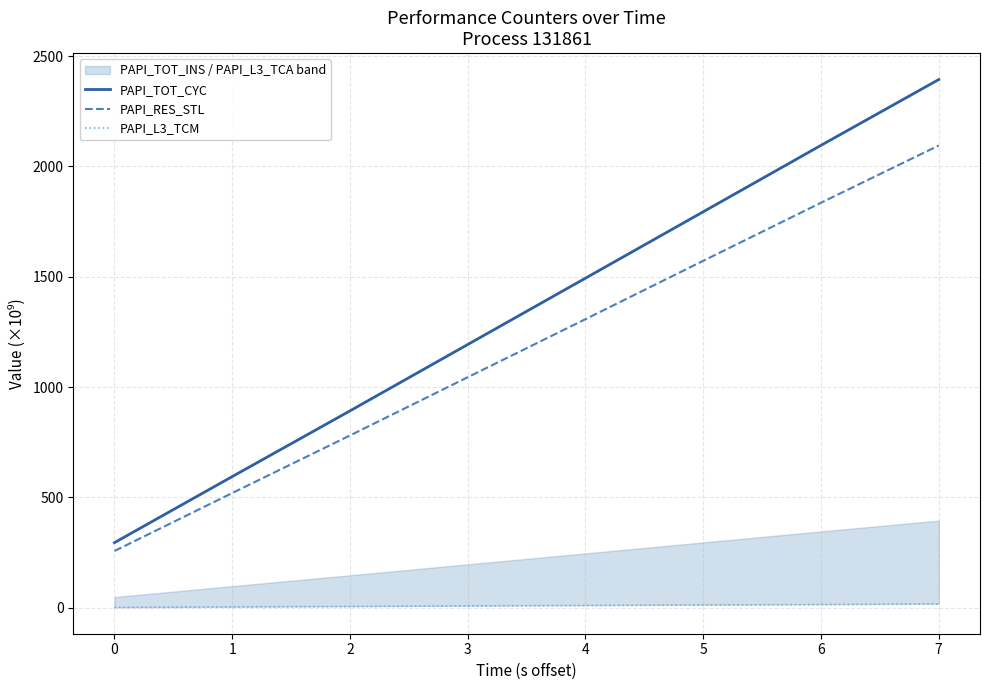

Reading left to right, list all the values displayed in this chart.

PAPI_TOT_CYC: 295.3	595.2	892.5	1193.8	1494.7	1795.3	2095.9	2394.1
PAPI_RES_STL: 257.4	520.5	781.0	1045.4	1308.8	1573.1	1835.8	2095.2
PAPI_L3_TCM: 2.0	4.1	6.2	8.3	10.4	12.5	14.6	16.6